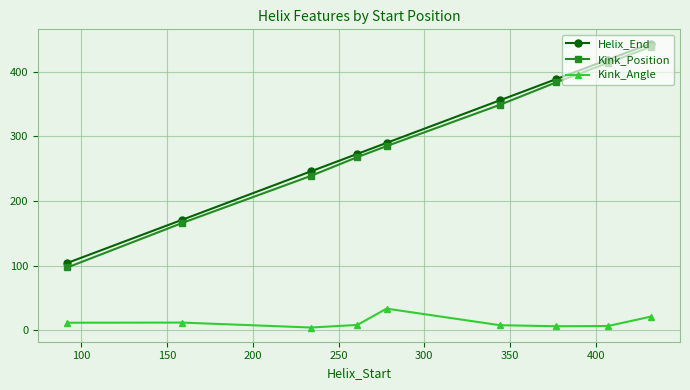

True or false: Kink_Position and Helix_End intersect in this chart.

False